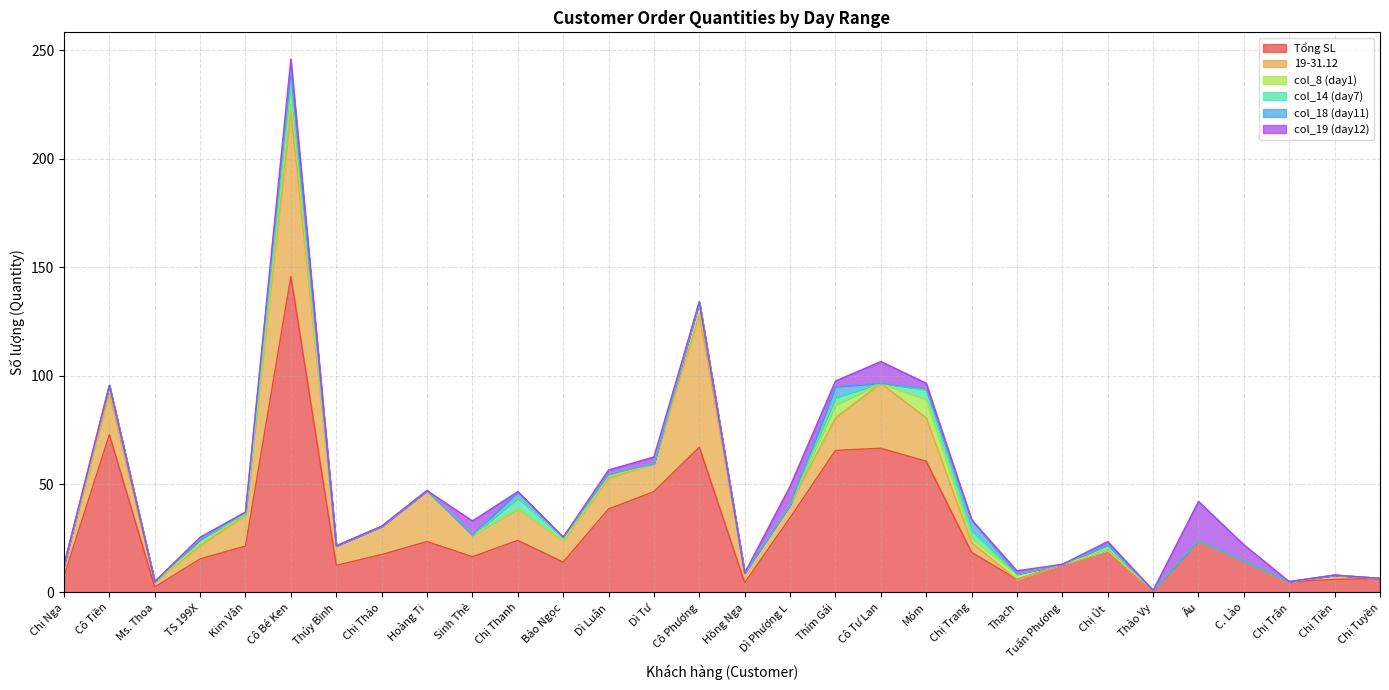

True or false: col_14 (day7) has more than 0 interior local peaks.

True